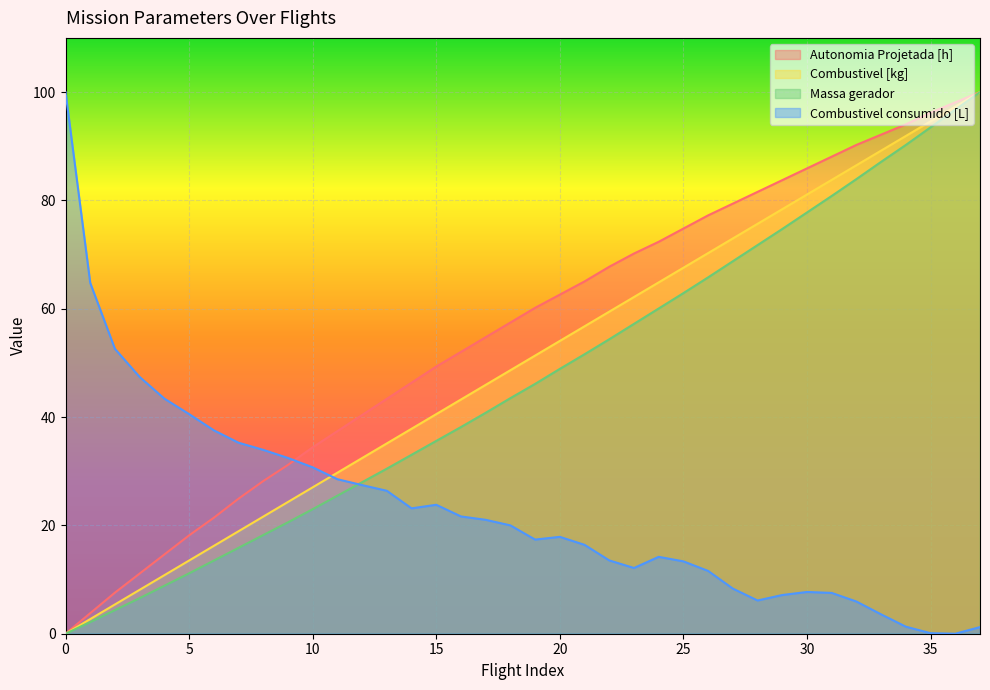

What is the total value across all series at 34?

277.5